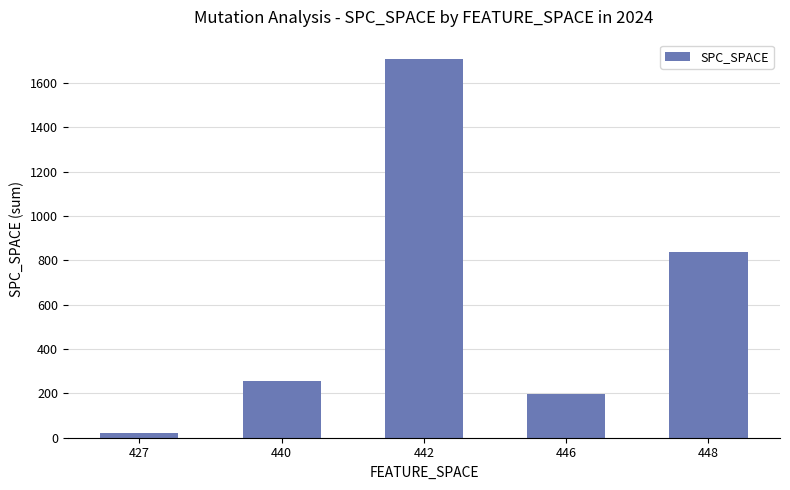

Reading left to right, what are all the values shown in this chart?

427=23	440=257	442=1709	446=197	448=839